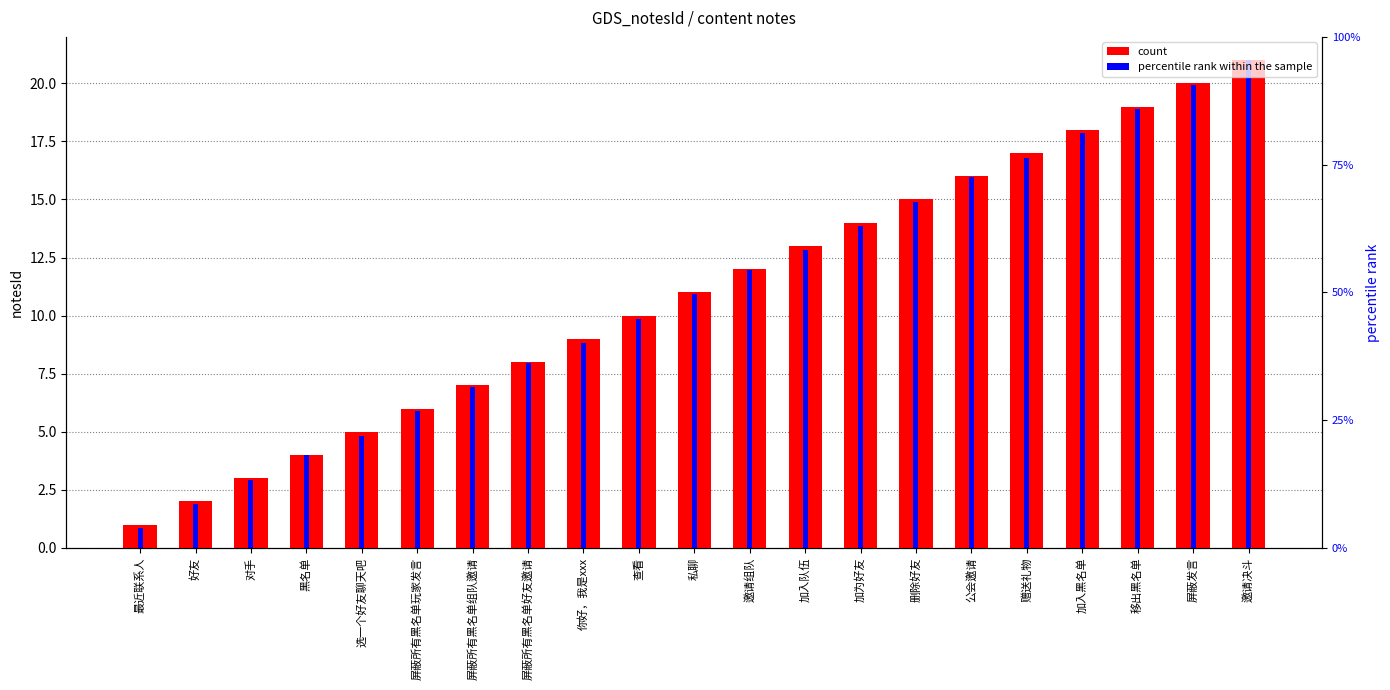

What is the total value across all series at 邀请决斗?

42.0